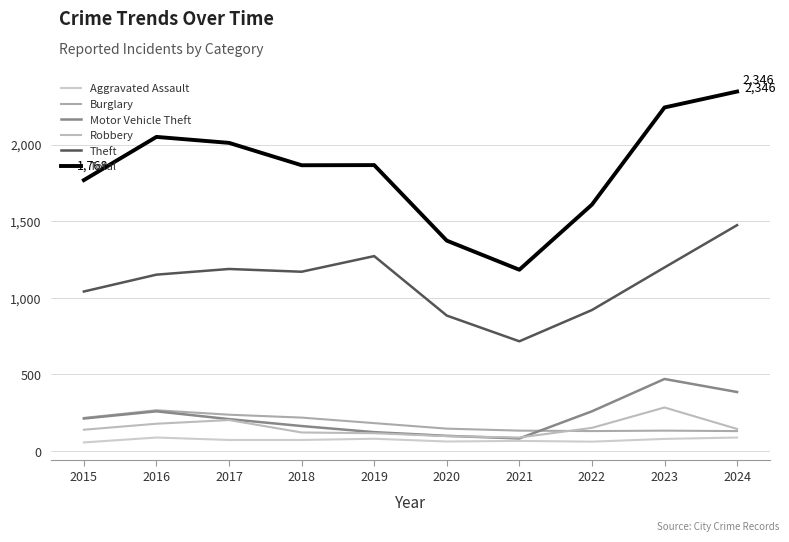

Rank the series by their maximum value, from lowest to highest.

Aggravated Assault, Burglary, Robbery, Motor Vehicle Theft, Theft, Total